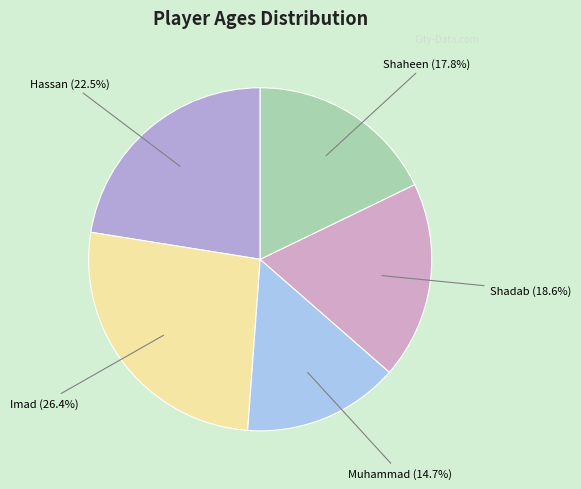

Count the number of slices in the pie.

5